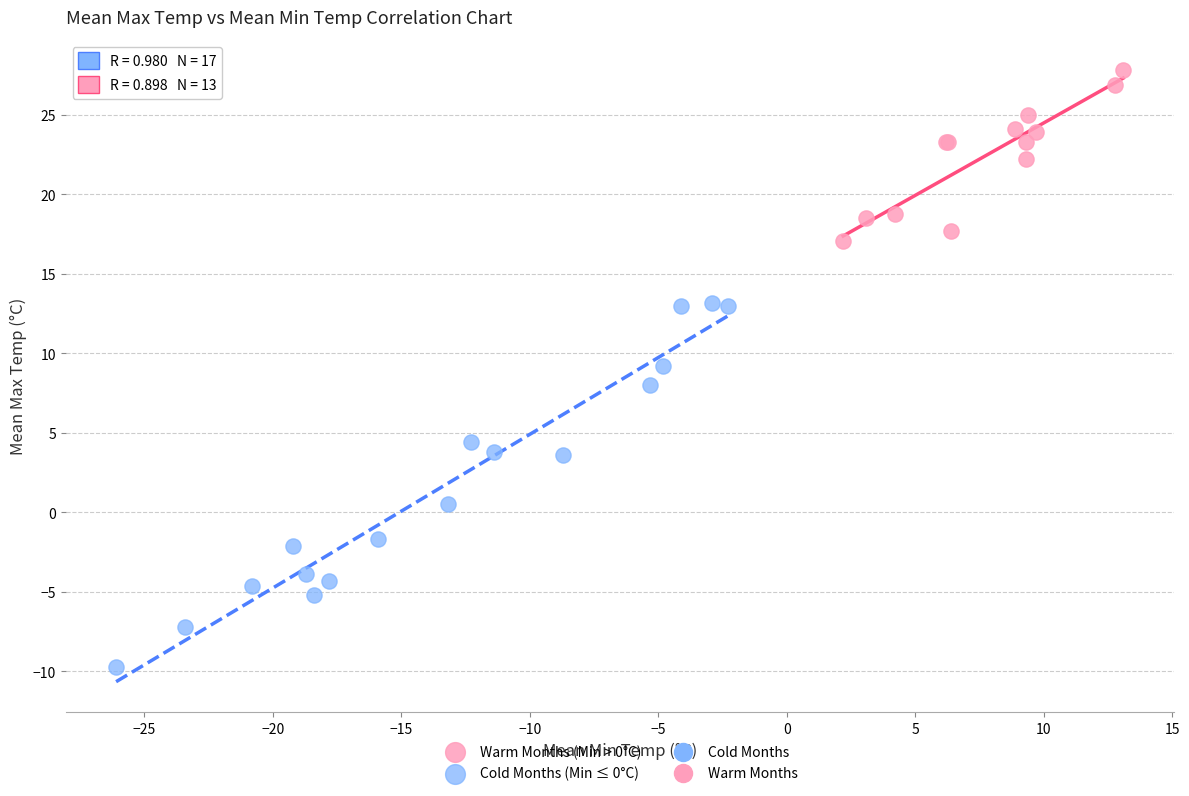

Which series contains the lowest Y value?

Cold Months (Min ≤ 0°C)